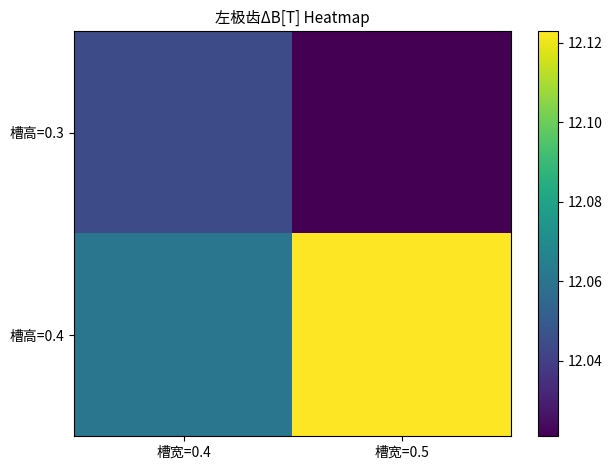

Which series changed the most between 槽宽=0.4 and 槽宽=0.5?

槽高=0.4